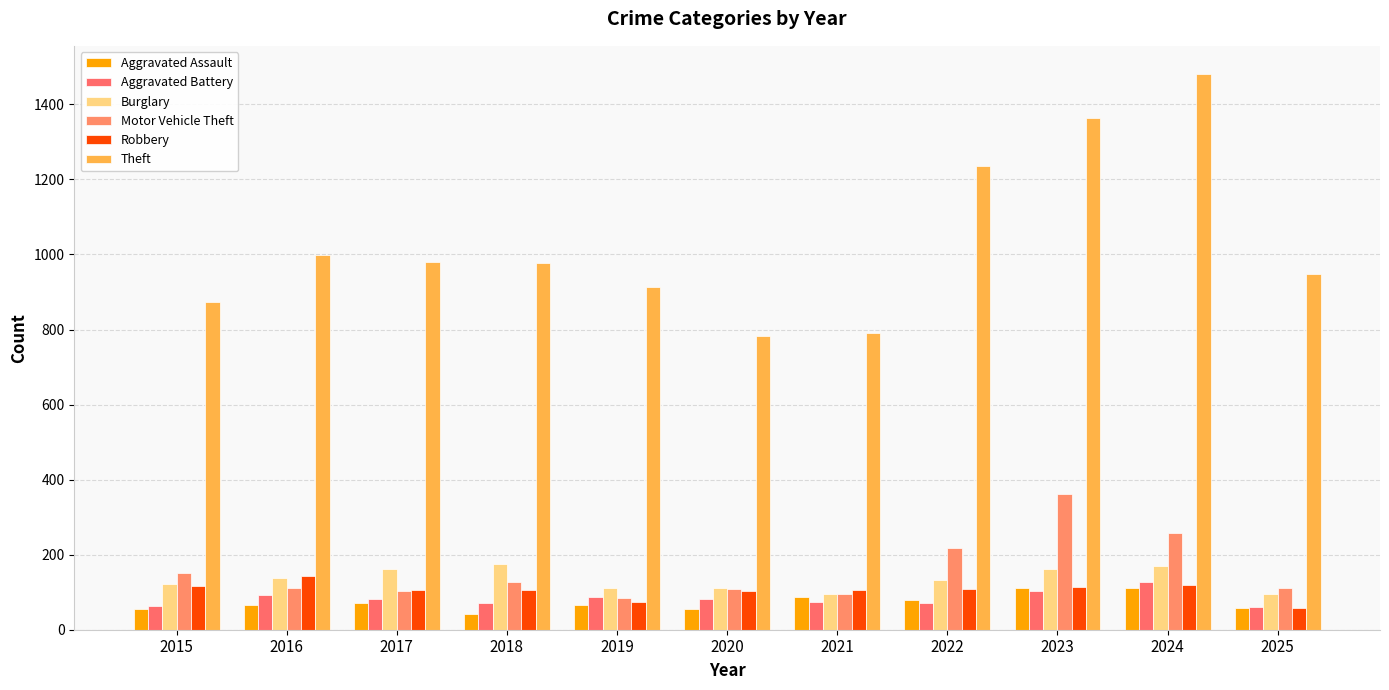

What is the spread (max minus min) of values at 2018?

934